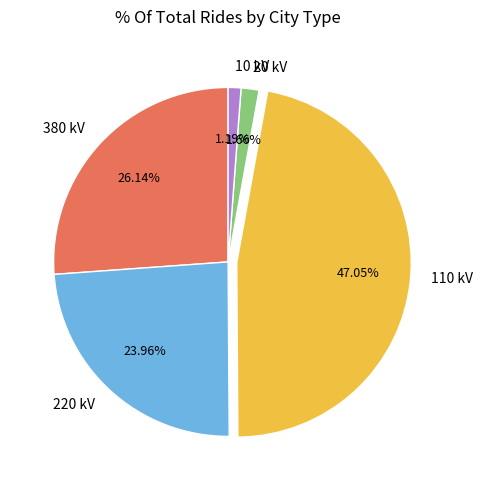

Is there any slice that represents more than half of the pie?

No